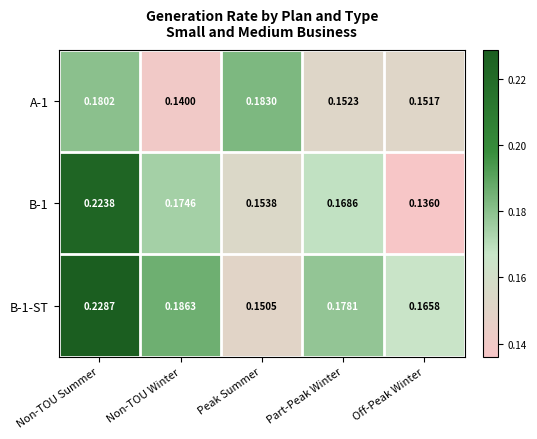

List the labels in order of B-1 value, largest first.

Non-TOU Summer, Non-TOU Winter, Part-Peak Winter, Peak Summer, Off-Peak Winter